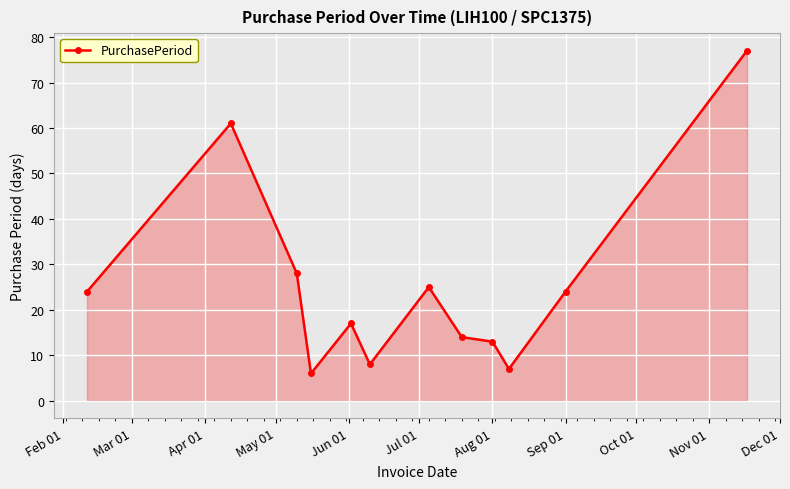

What is the smallest value displayed?

6